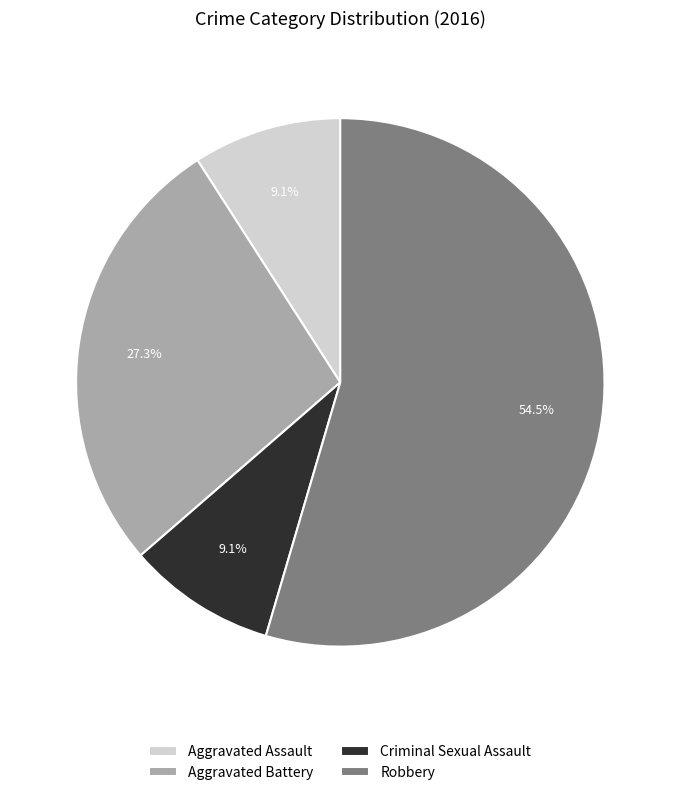

What portion of the pie excludes Aggravated Assault?

90.9%